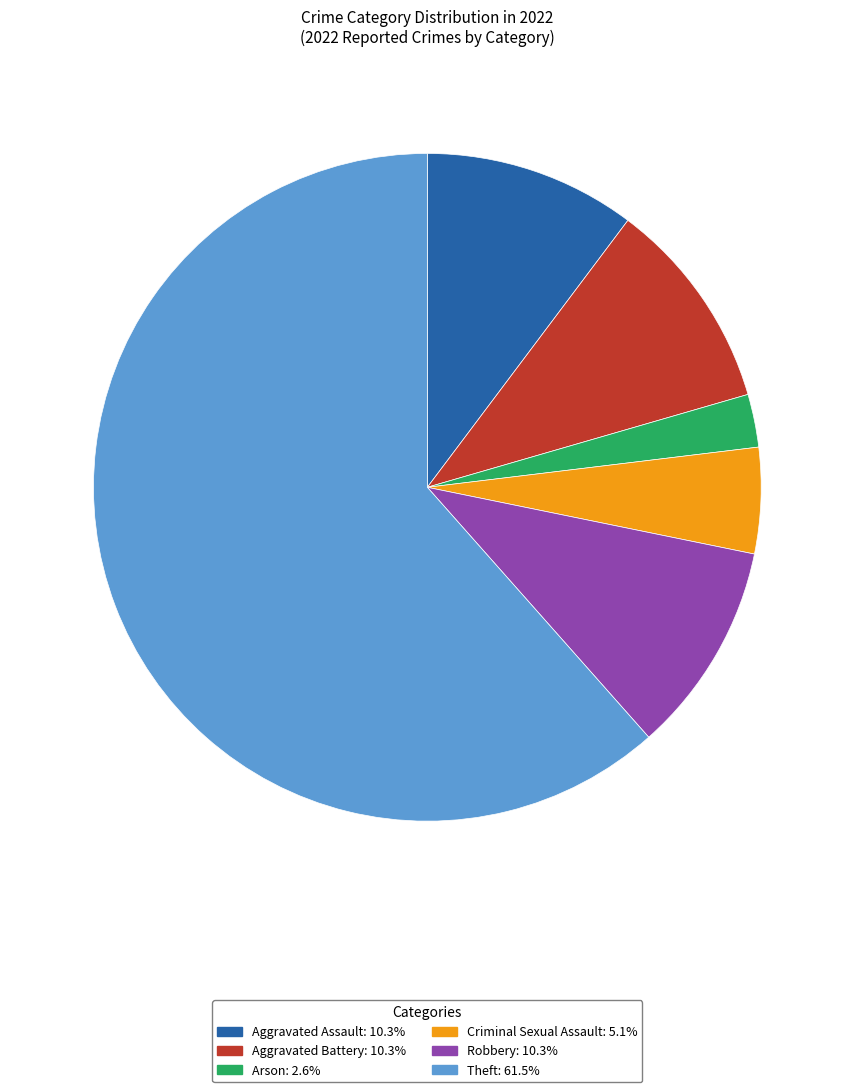

What is the majority slice?

Theft